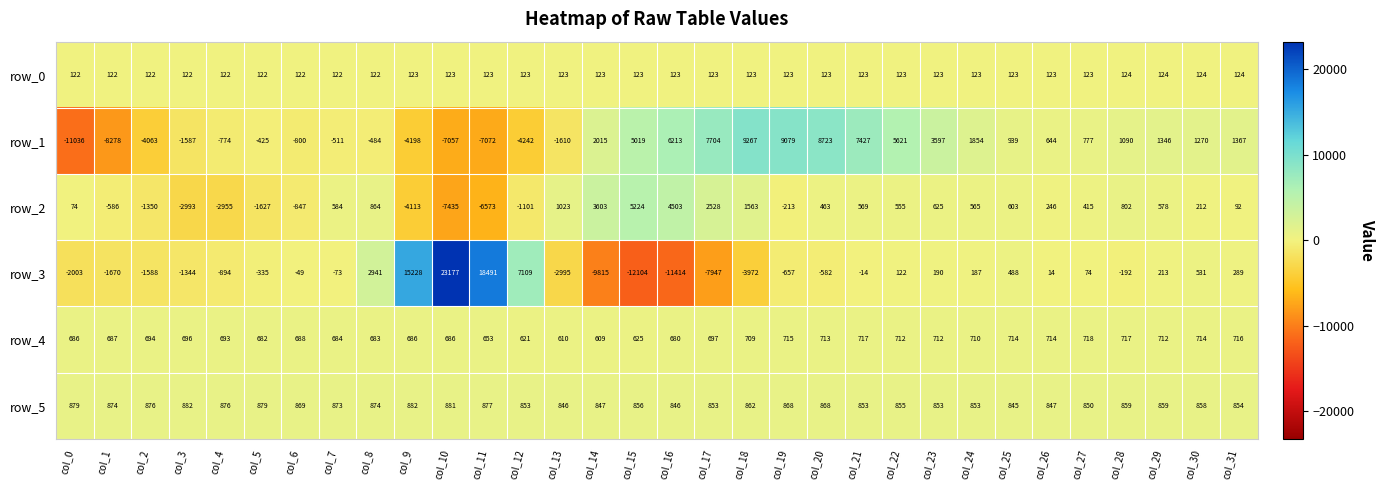

At which category is the sum across all series the highest?

col_10